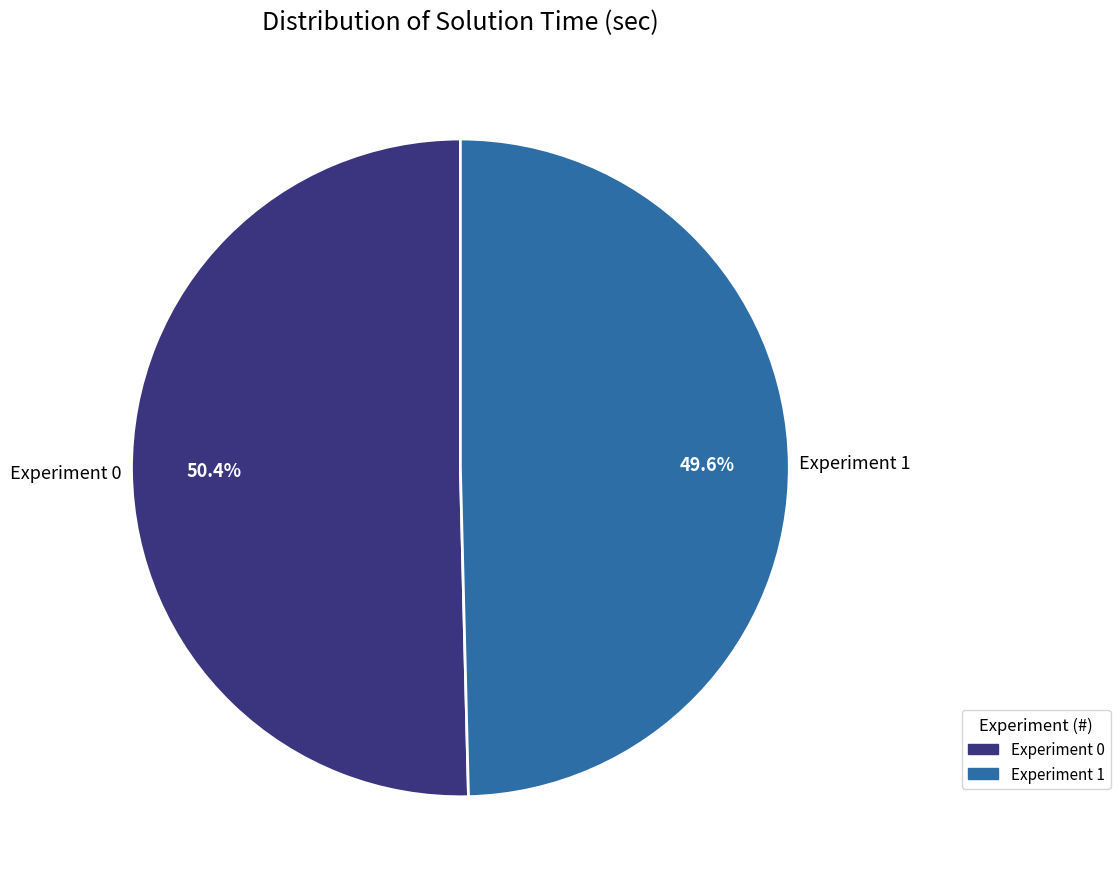

How many segments does this pie chart have?

2